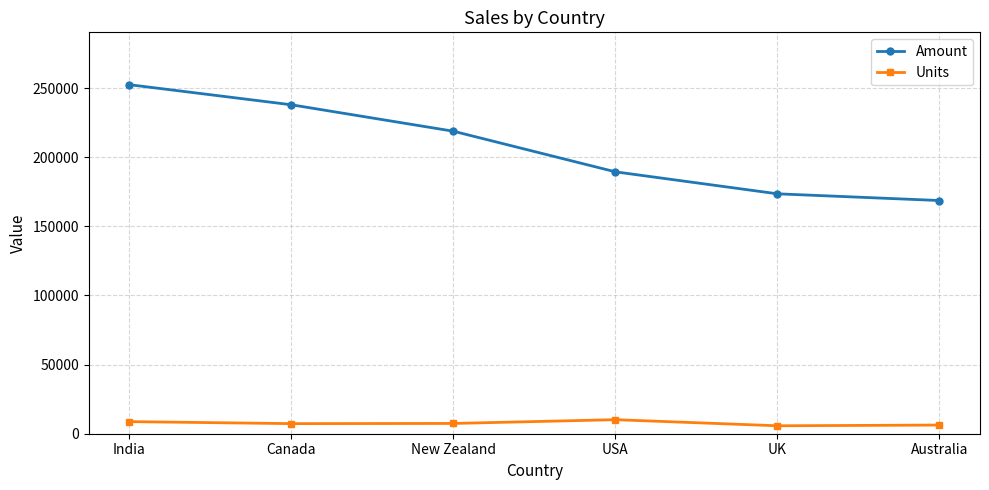

How many distinct data groups are displayed?

2